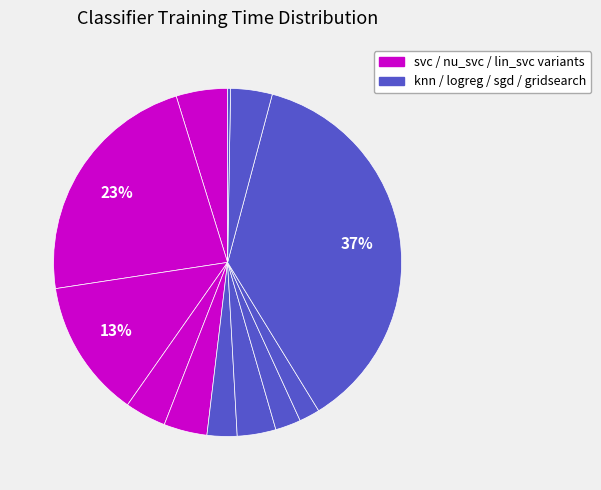

How many segments does this pie chart have?

12